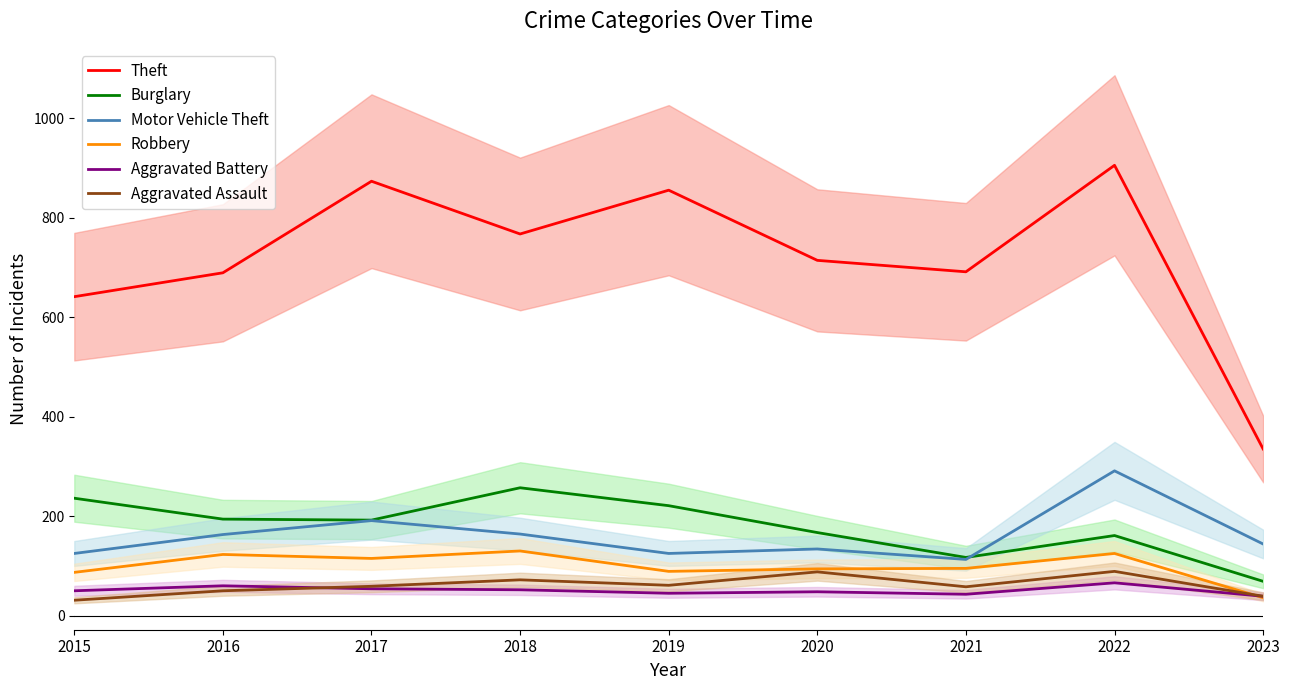

At which category is the sum across all series the highest?

2022